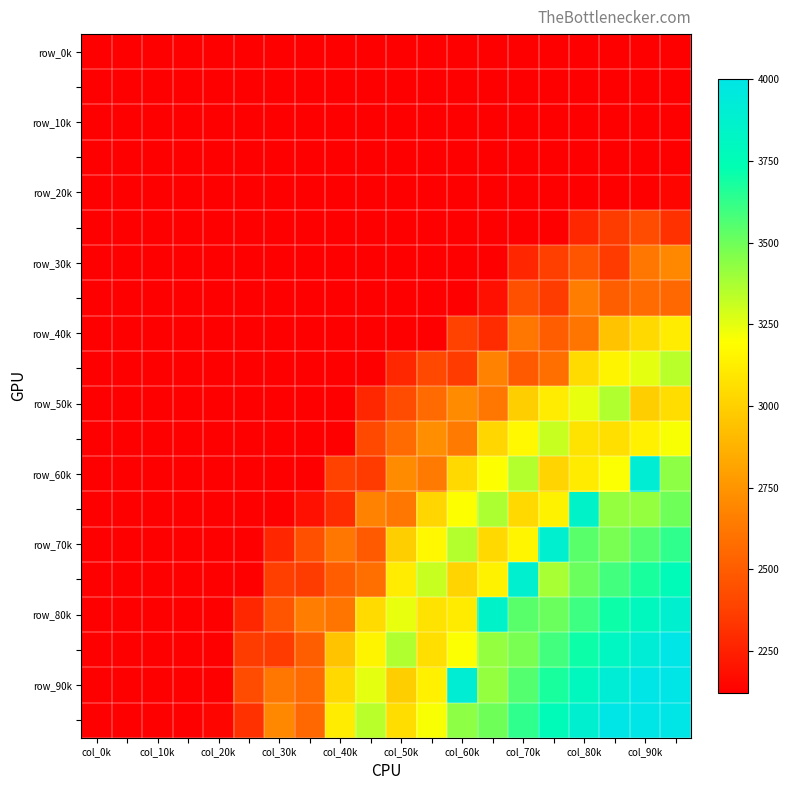

At how many categories does at least one series exceed 2726?

12